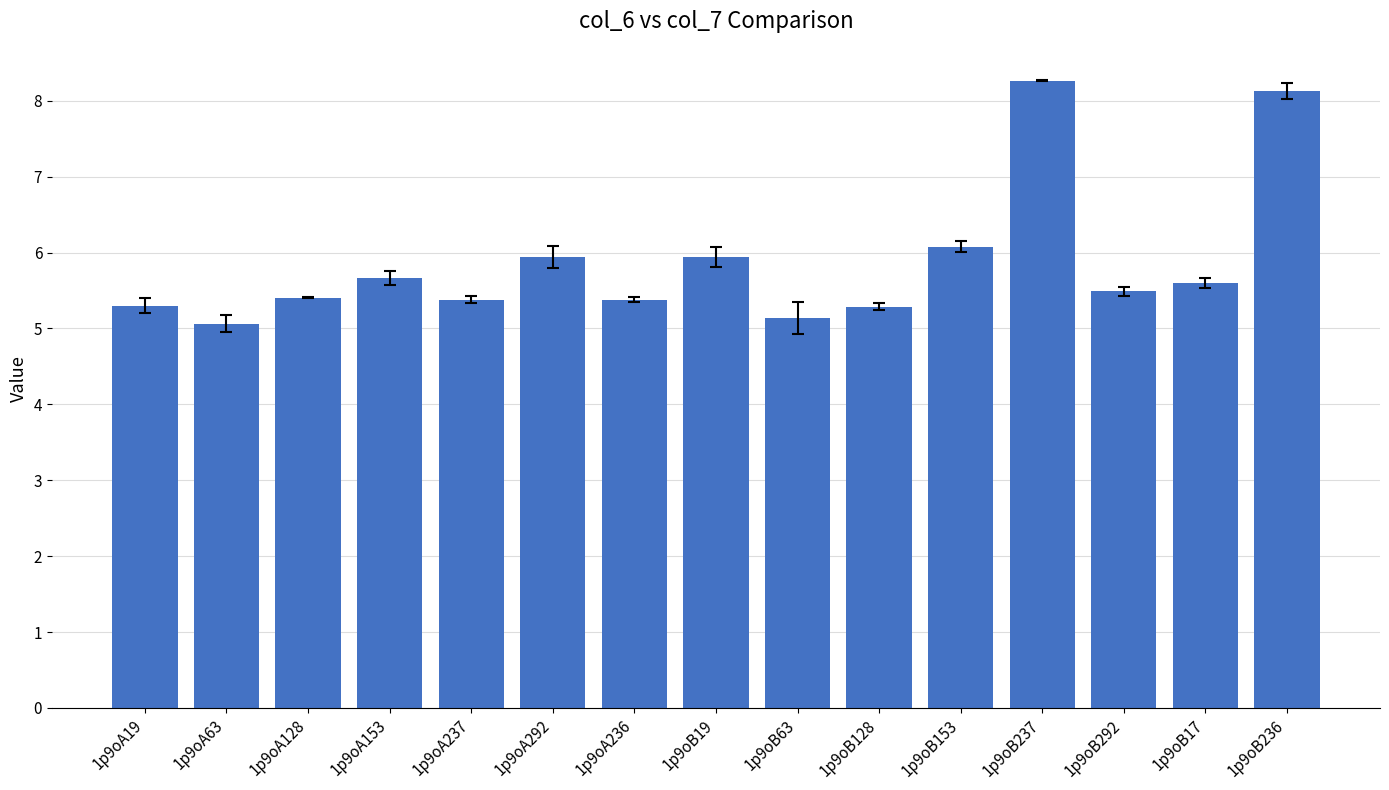

The chart shows a value of 5.4 at 1p9oA128. True or false?

True